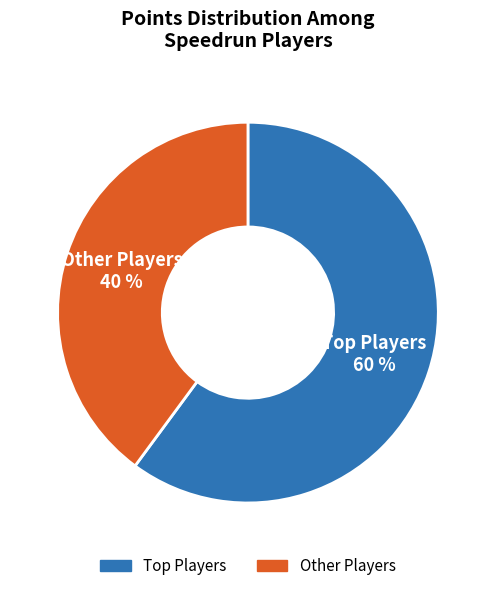

Does any single category account for the majority?

Yes